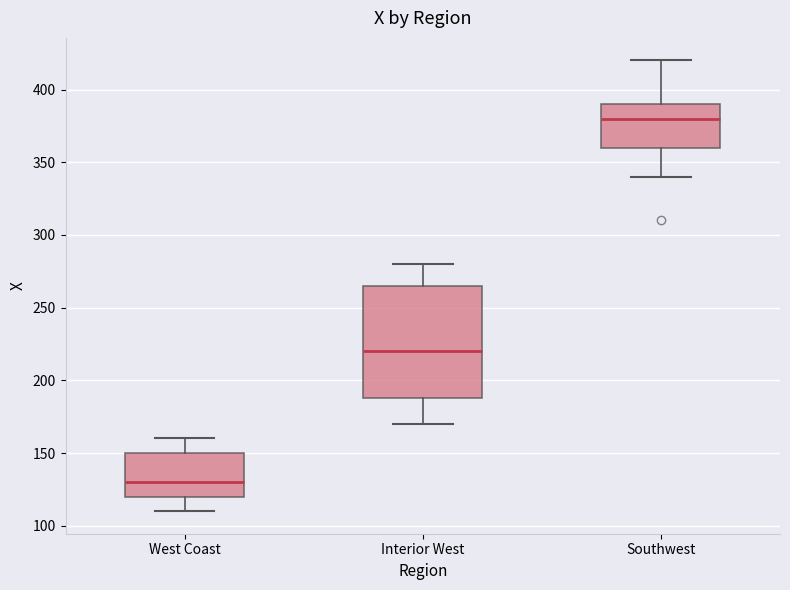

Which box has the lowest median line?

West Coast